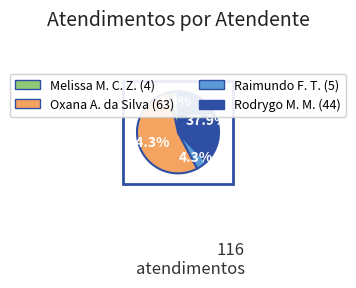

Is there any slice that represents more than half of the pie?

Yes